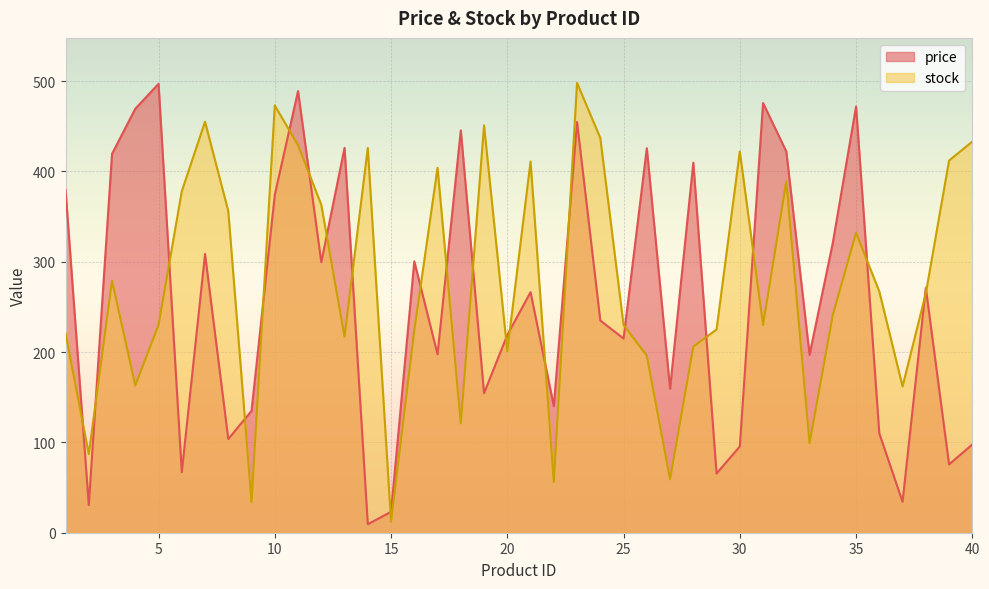

The price series shows 23.1 at 15. True or false?

True